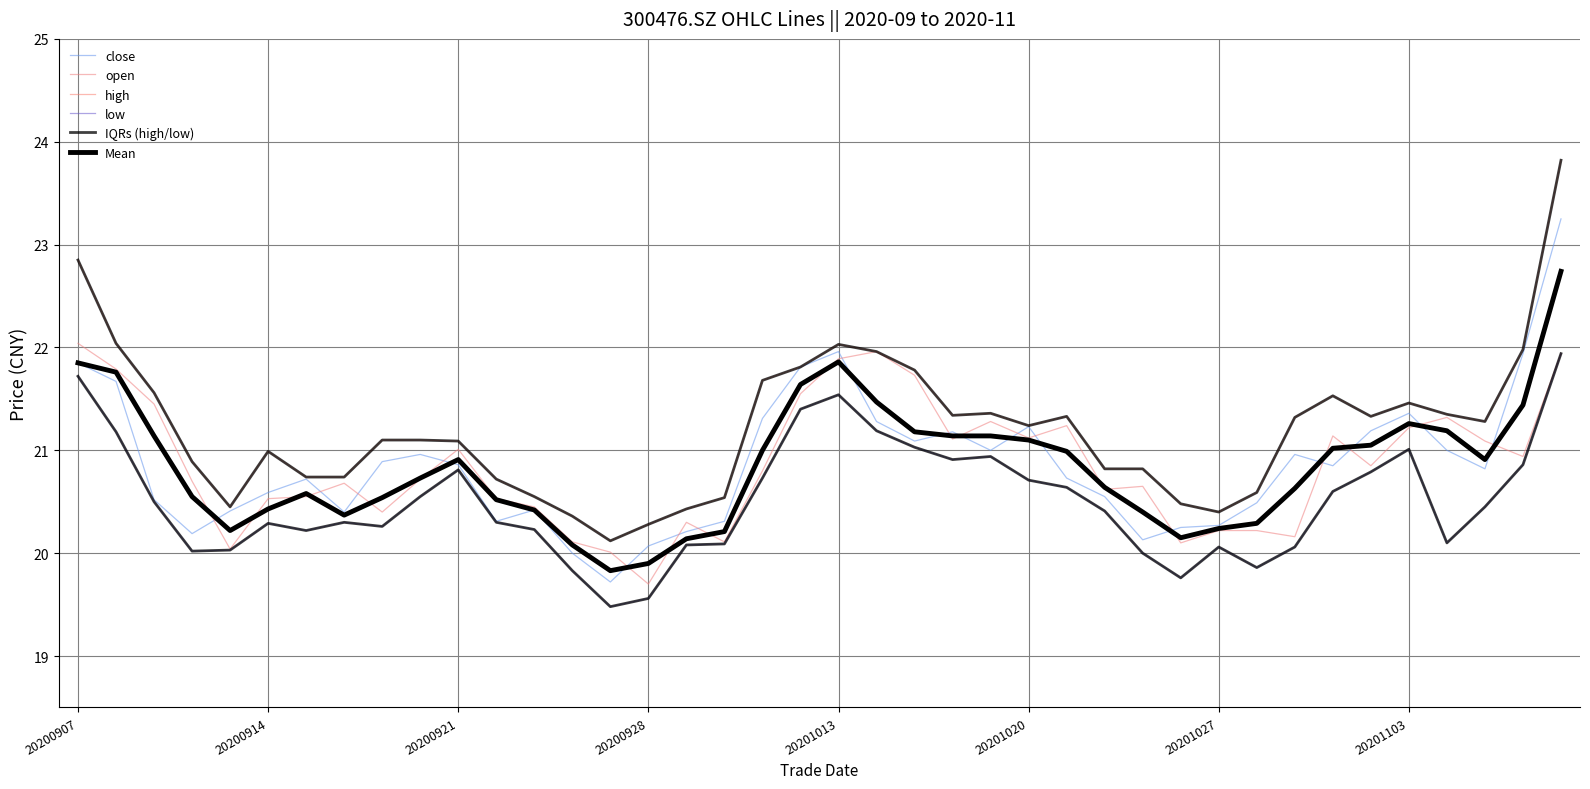

Is this an area chart (filled region under the line)?

No